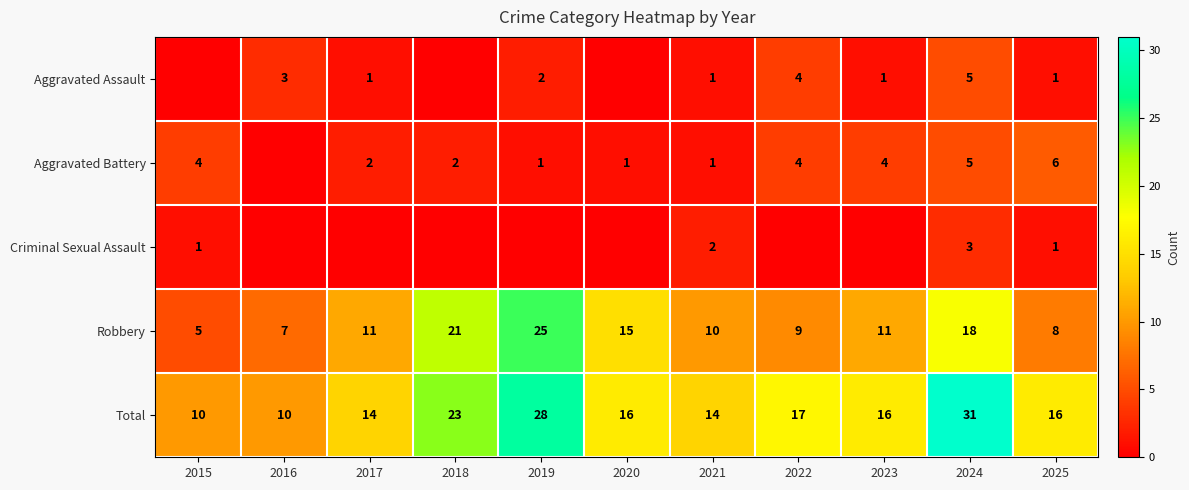

At how many categories does at least one series exceed 18?

3